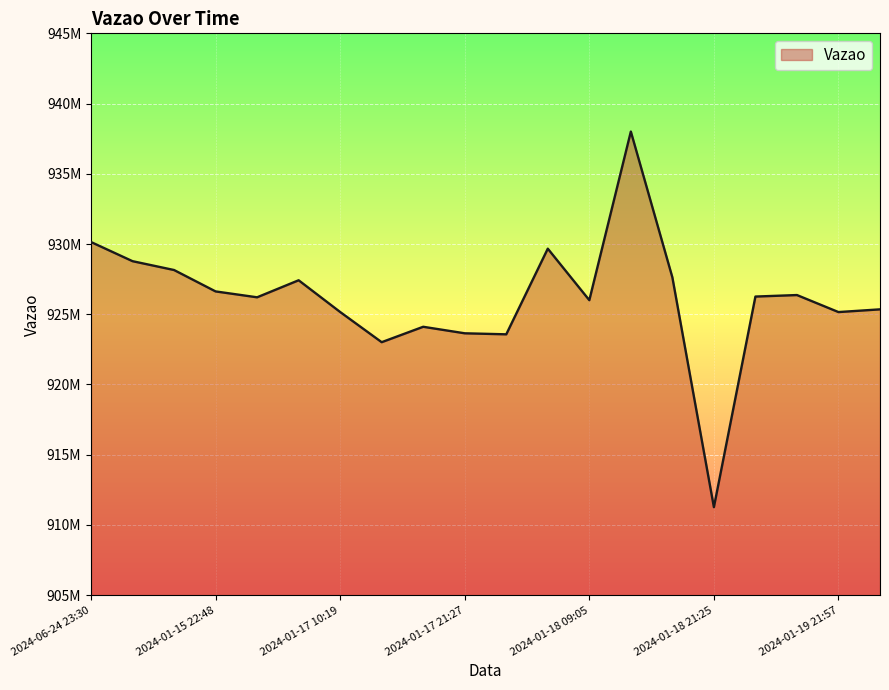

Does the chart have visible grid lines?

Yes